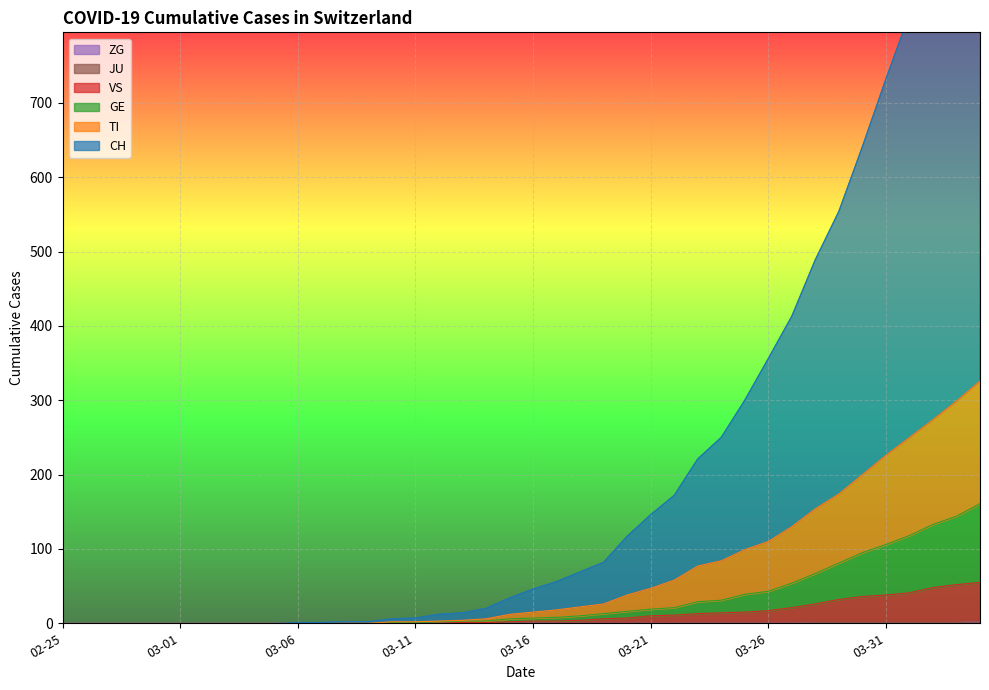

What is the sum of all CH values?

11648